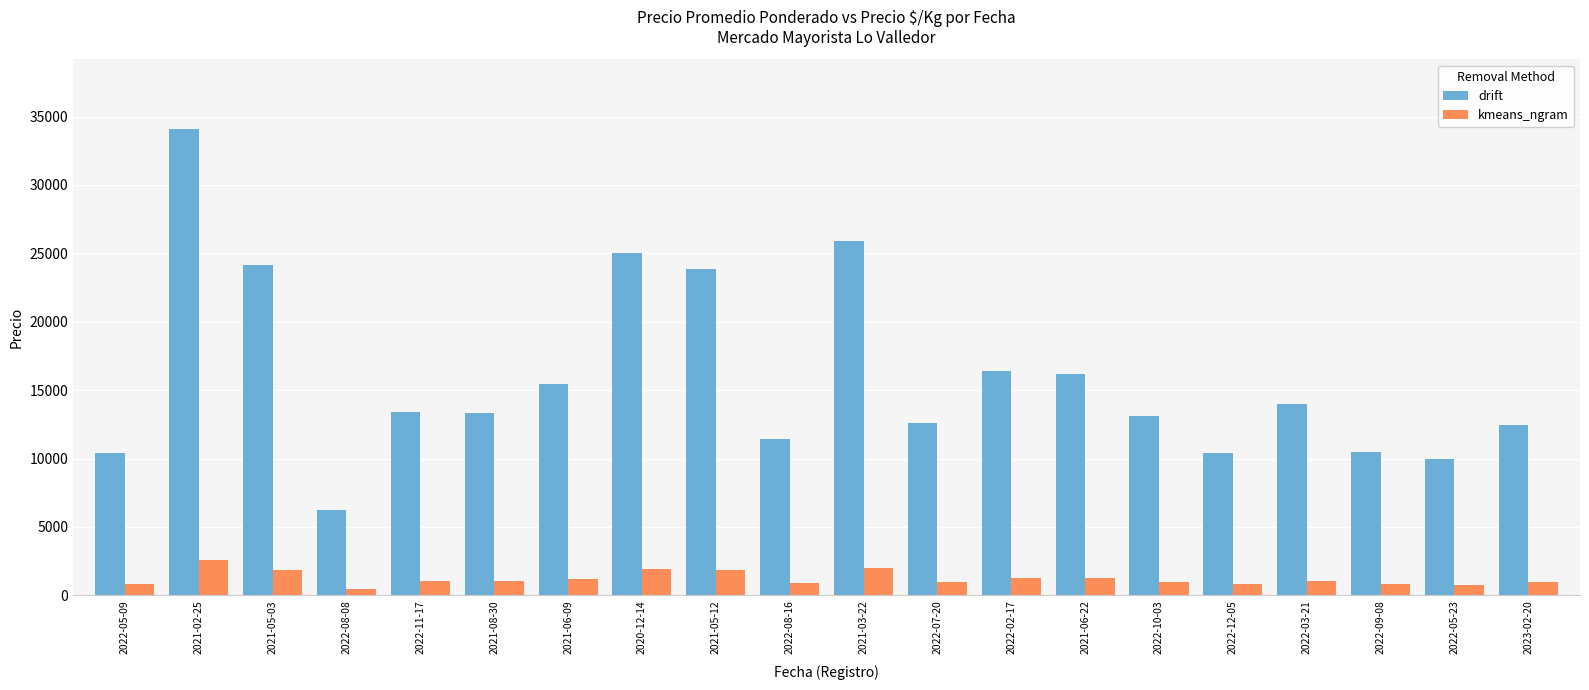

What position from the left is 2022-08-08?

4